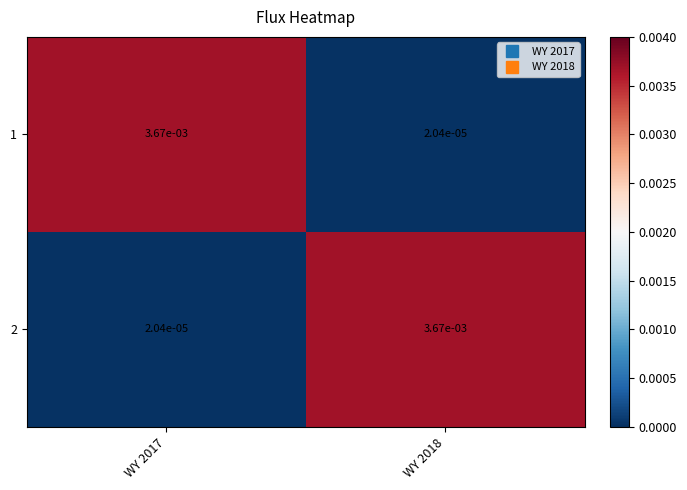

At which category does the chart reach its minimum across all series?

WY 2018